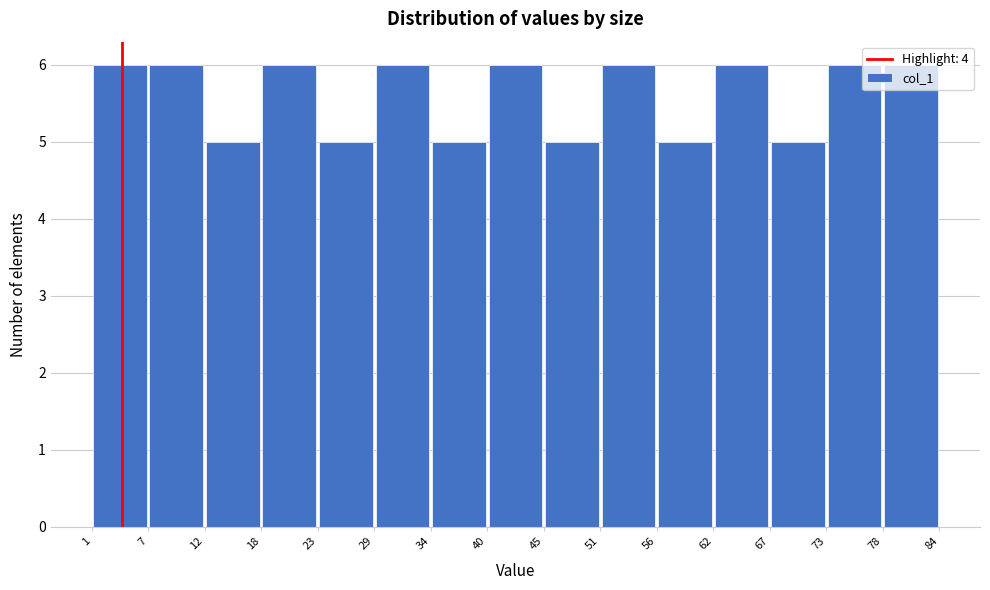

How tall is the bar that spans 12 to 18 on the x-axis? The values are not printed on the chart, so give them approximately, as read against the axis.

5